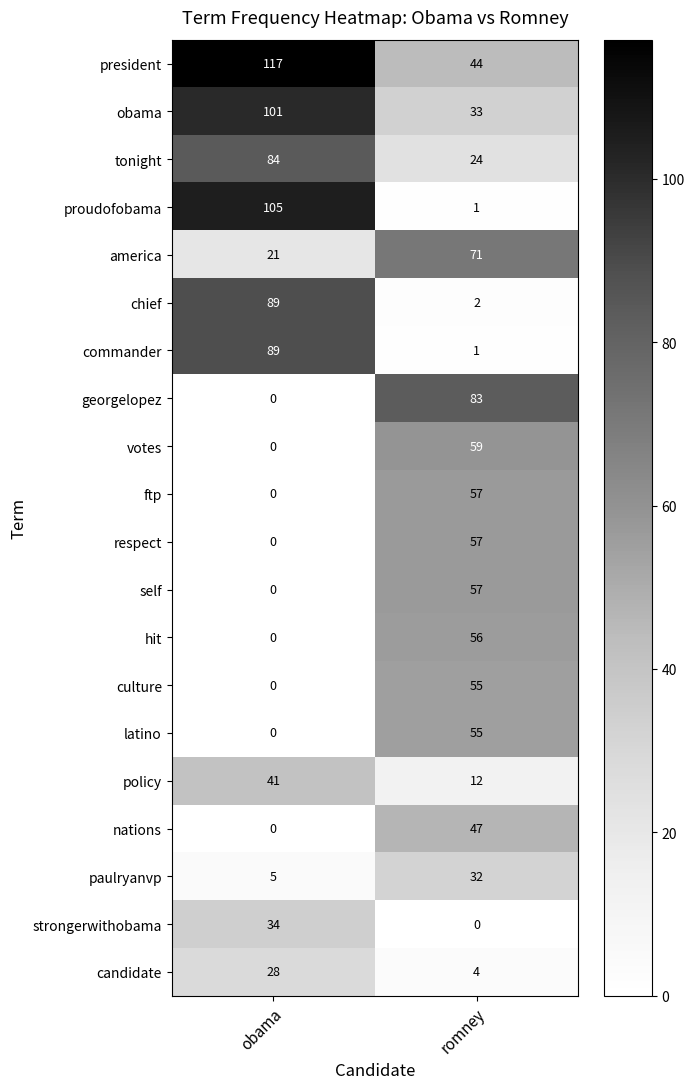

What is the total value across all series at romney?

750